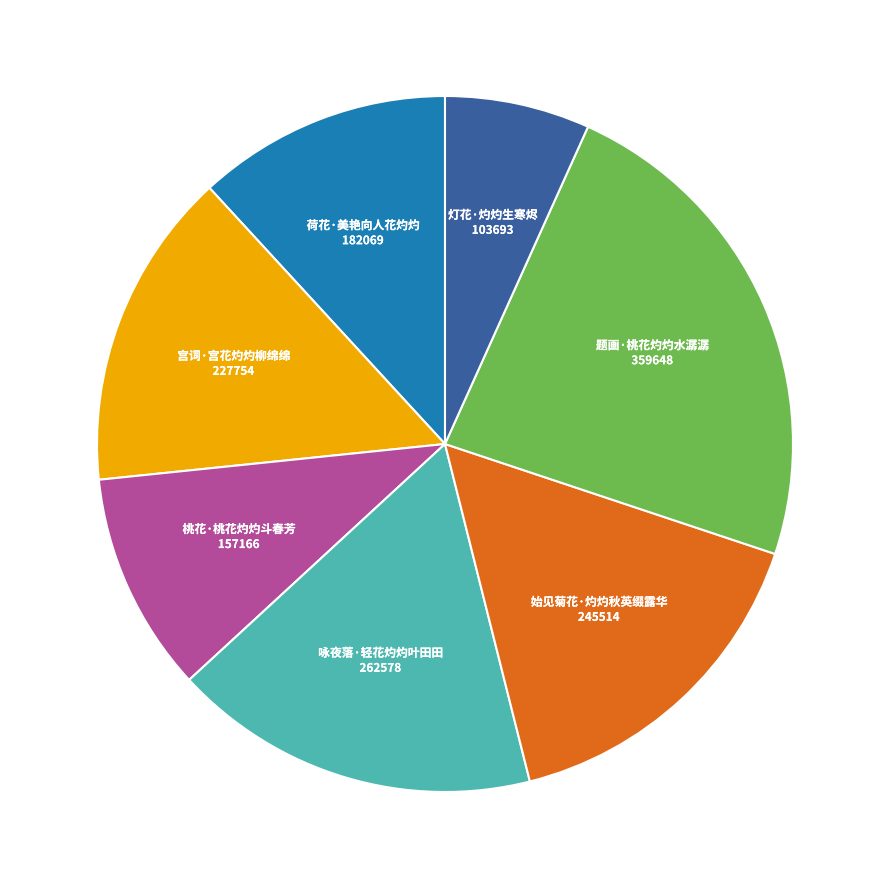

Does any single category account for the majority?

No